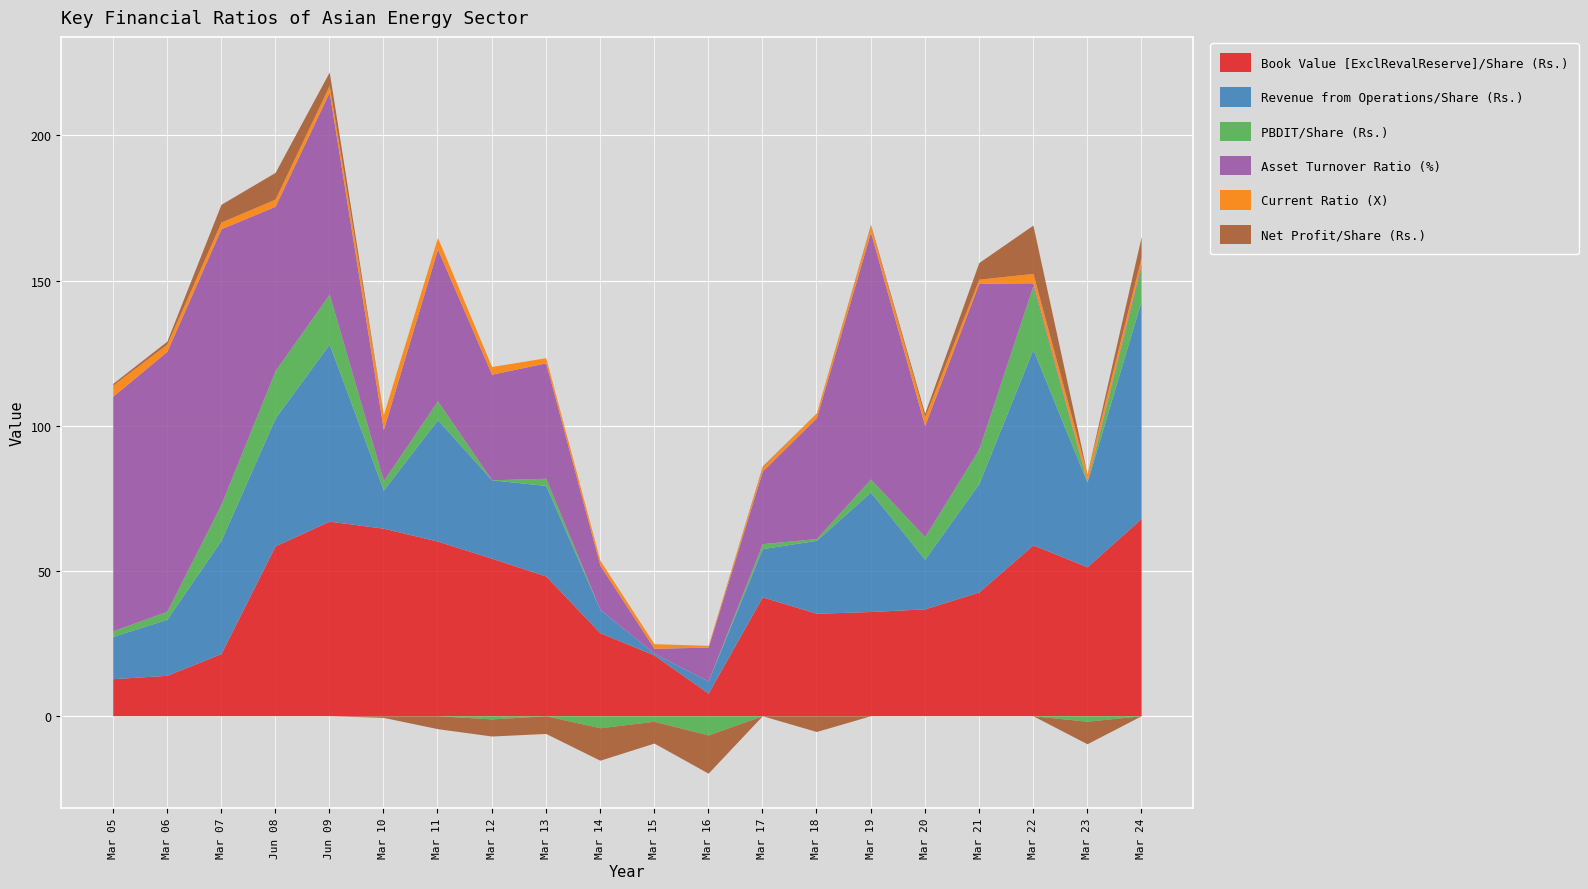

What is the minimum value for Net Profit/Share (Rs.)?

-13.2